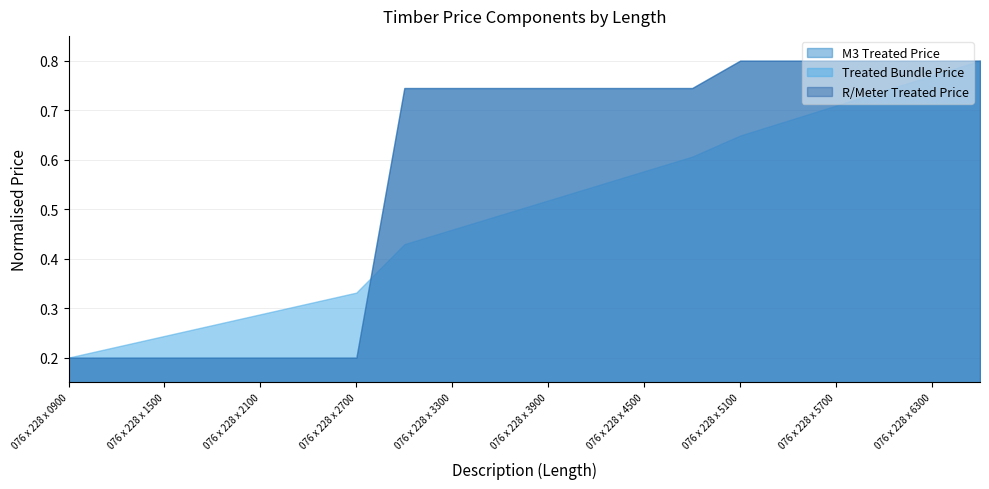

Where do Treated Bundle Price and M3 Treated Price first cross each other?

076 x 228 x 2700 and 076 x 228 x 3000